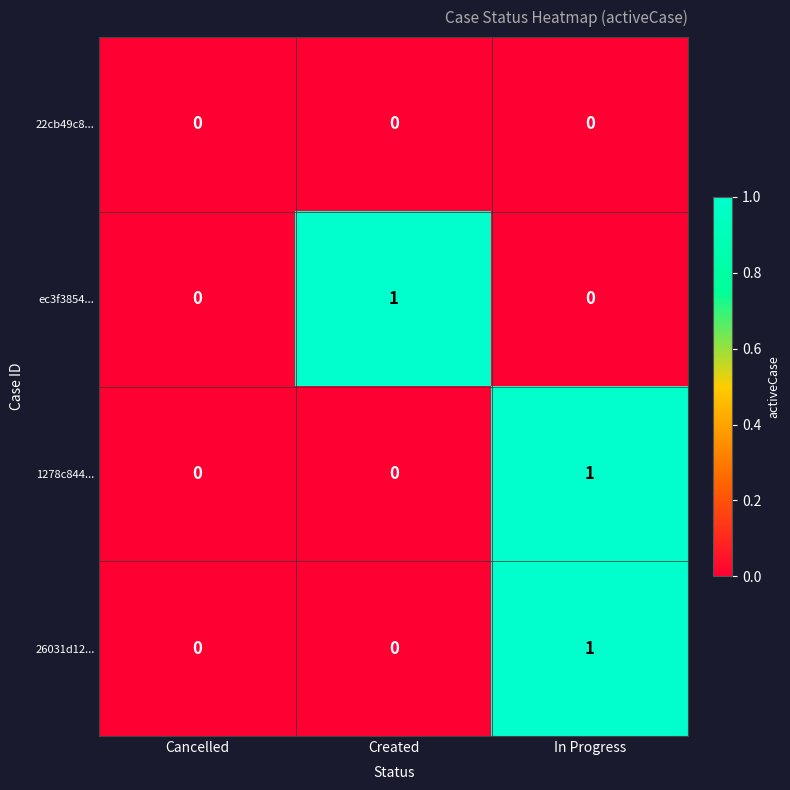

The value of ec3f3854... at Created is 1. True or false?

True